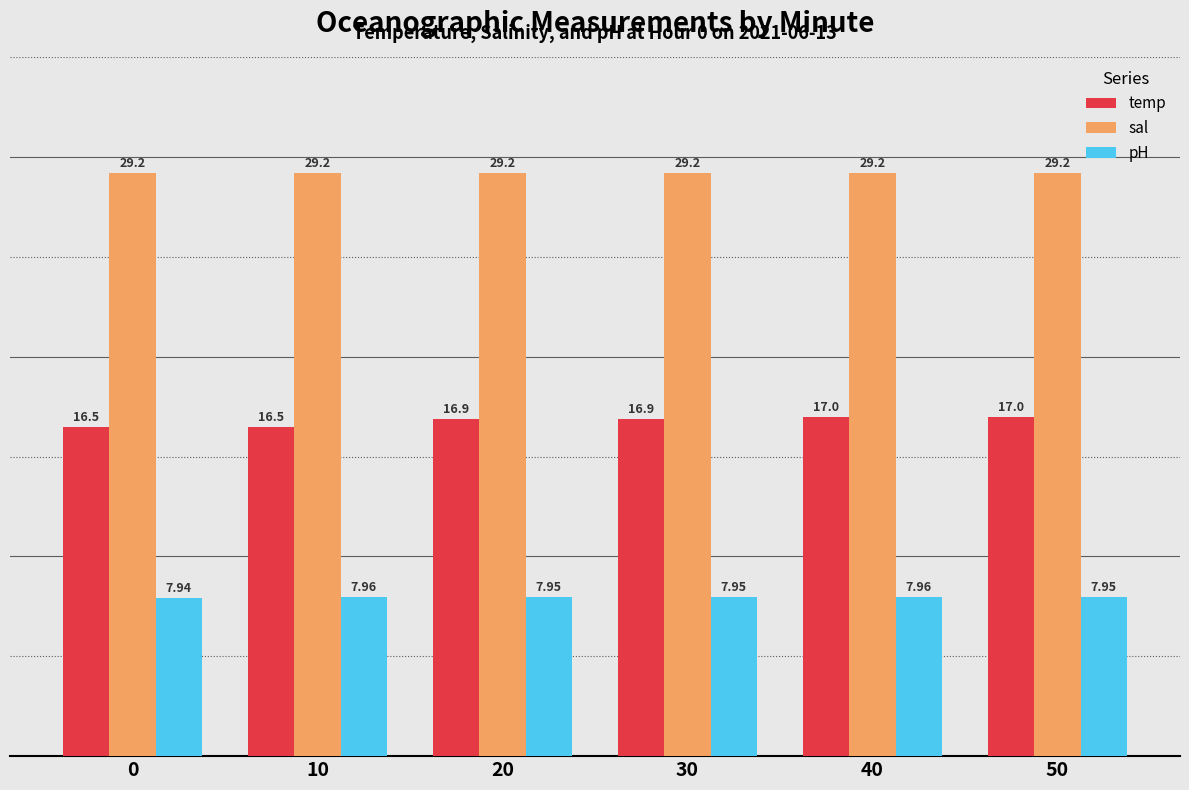

What is the value of the temp bar at the 6th from the left?

17.0